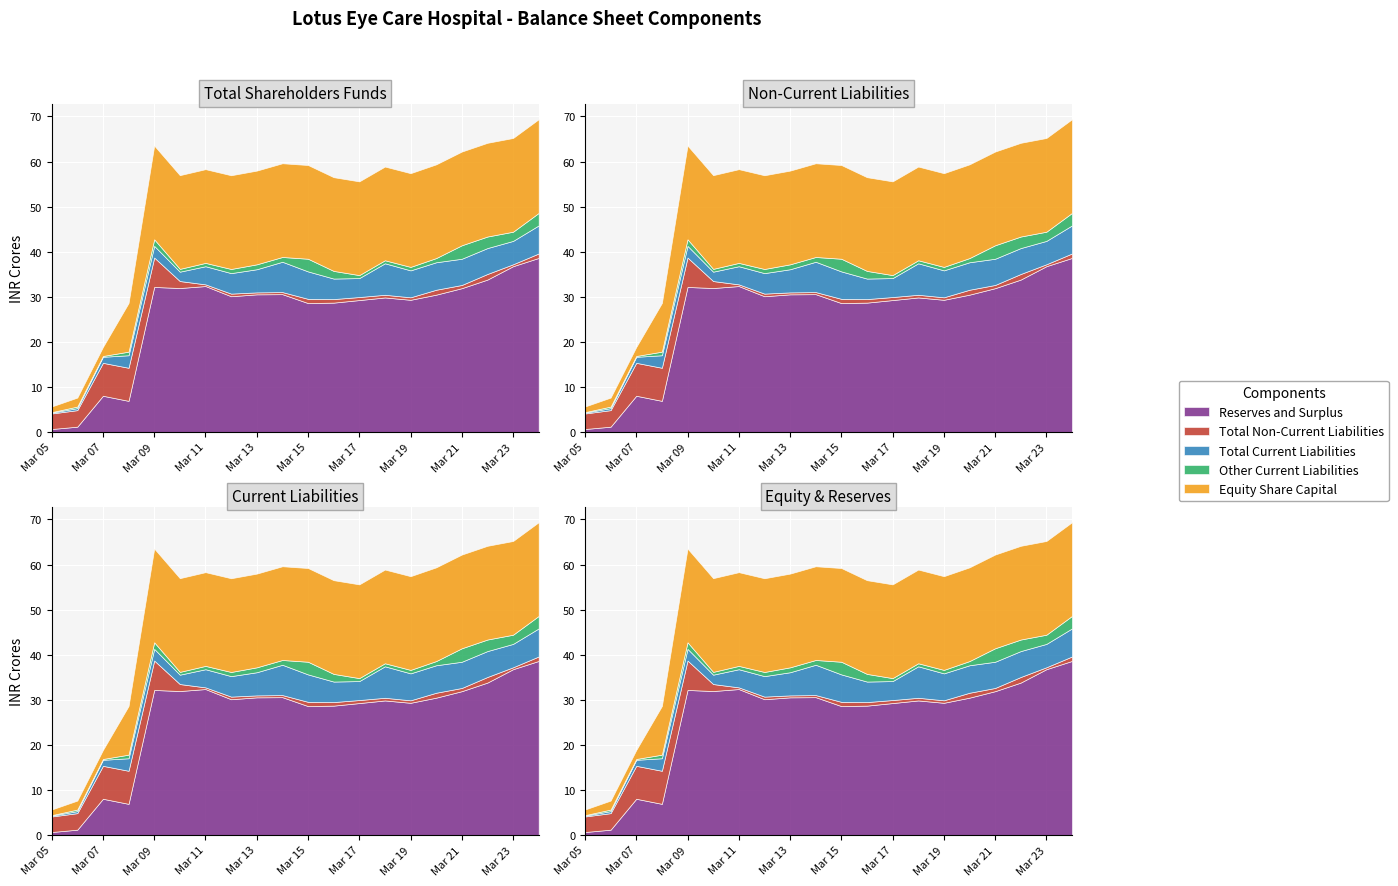

What is the difference between the maximum and second lowest values in the Equity Share Capital series?

18.8